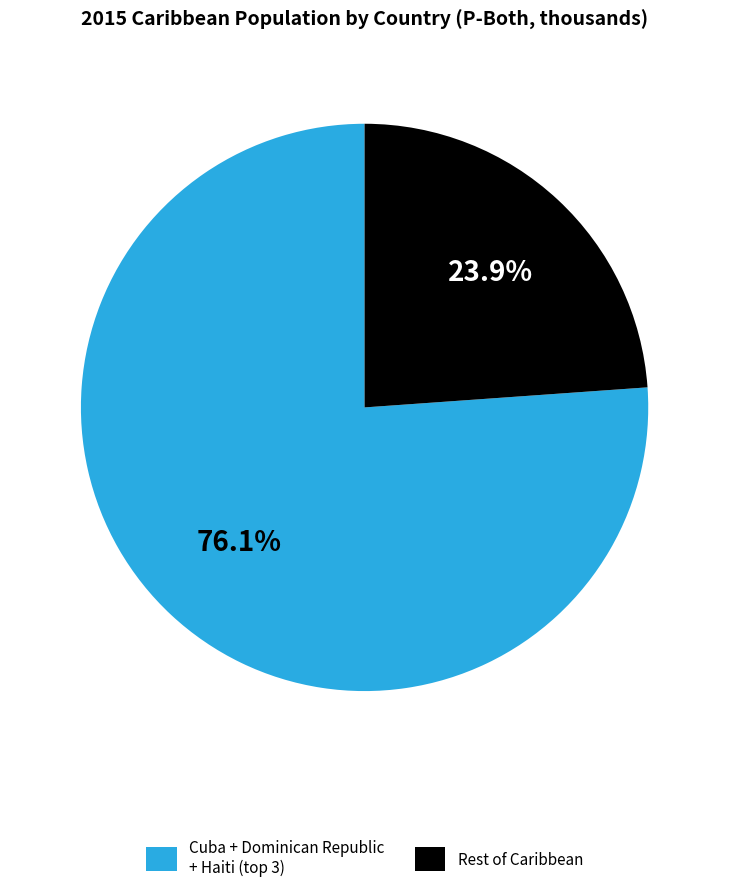

Rank the categories by value from lowest to highest.

Rest of Caribbean, Cuba + Dominican Republic + Haiti (top 3)